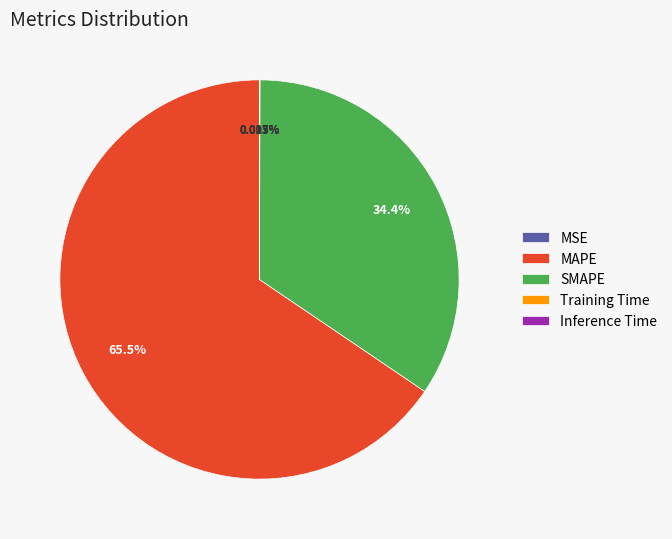

What is the majority slice?

MAPE